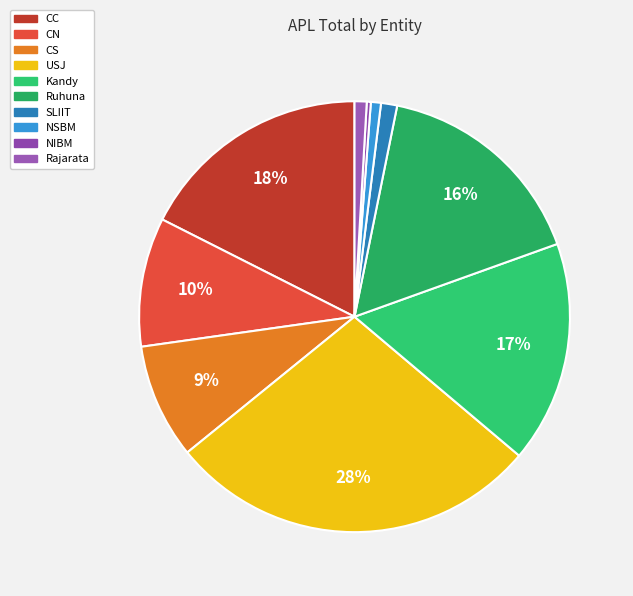

What percentage is NOT represented by SLIIT?

98.8%